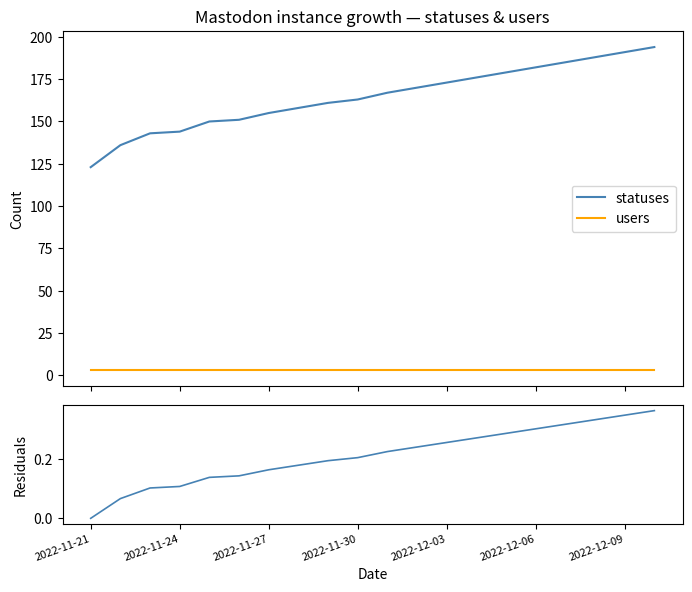

Is this an area chart (filled region under the line)?

No